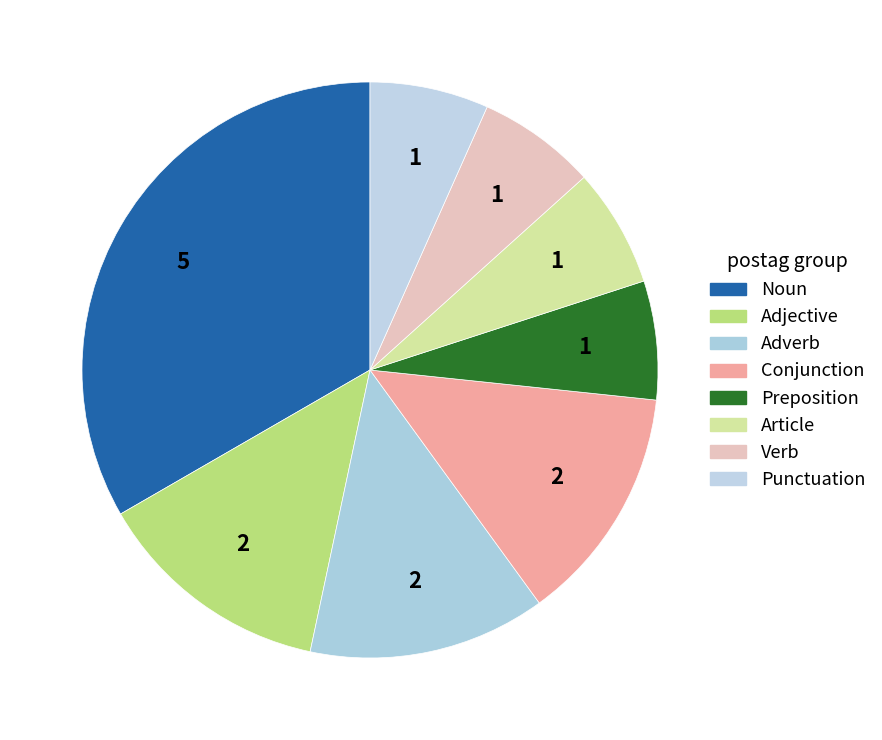

Which slice is the largest?

Noun